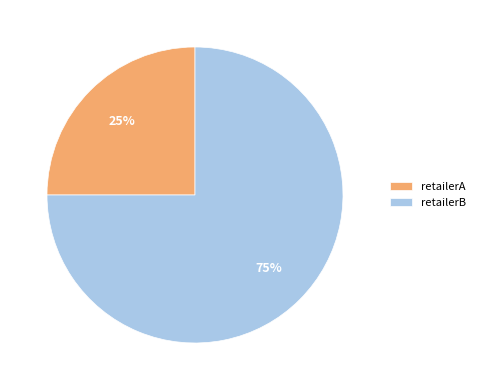

Does any single category account for the majority?

Yes